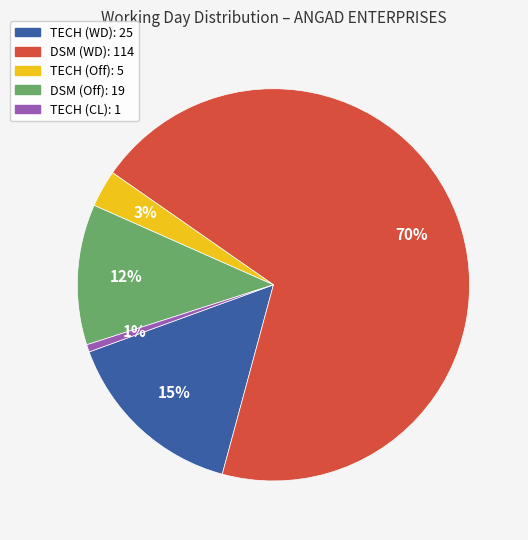

To the nearest percent, what is the average slice percentage?

20%